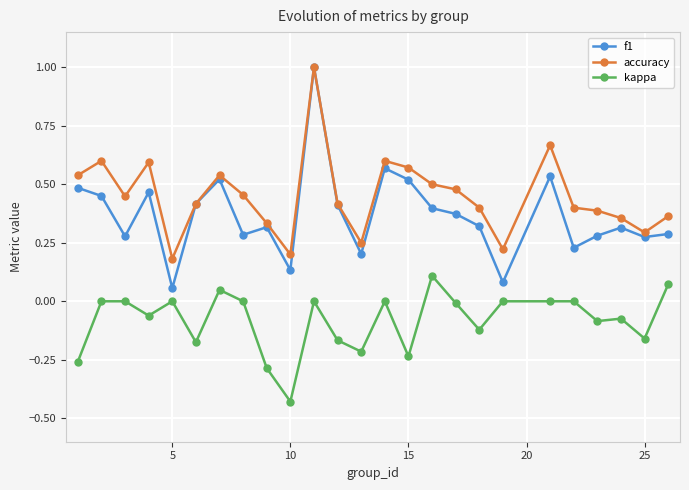

True or false: kappa and accuracy cross at least once.

False